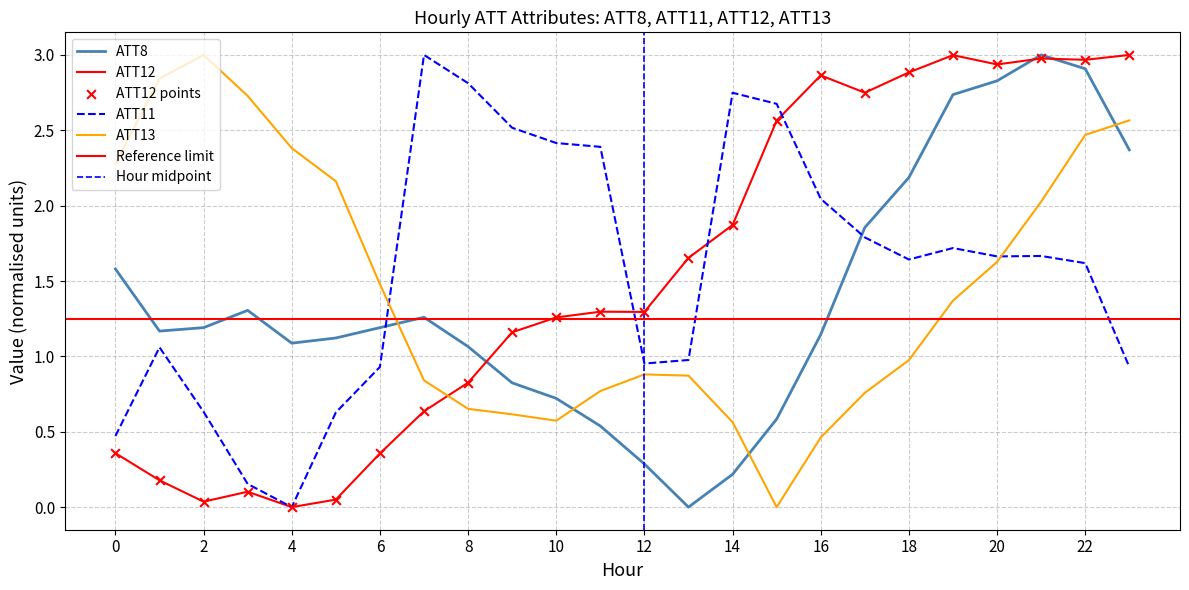

Which series contains the lowest Y value?

ATT8